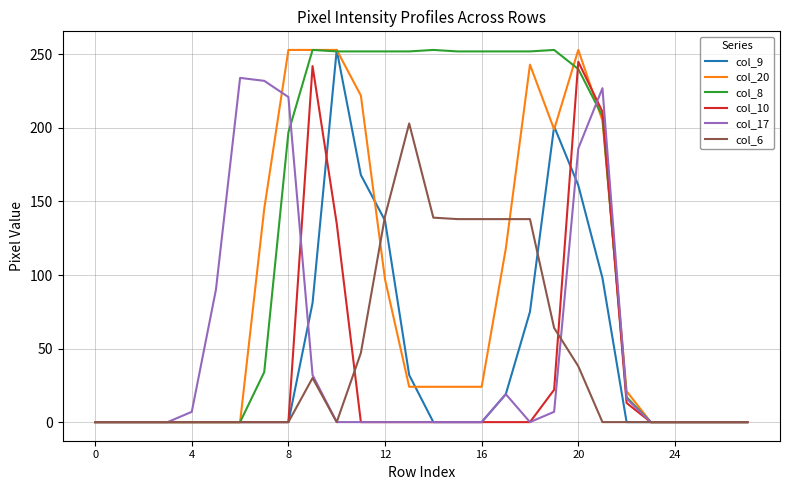

What are all the series names shown in the legend?

col_9, col_20, col_8, col_10, col_17, col_6